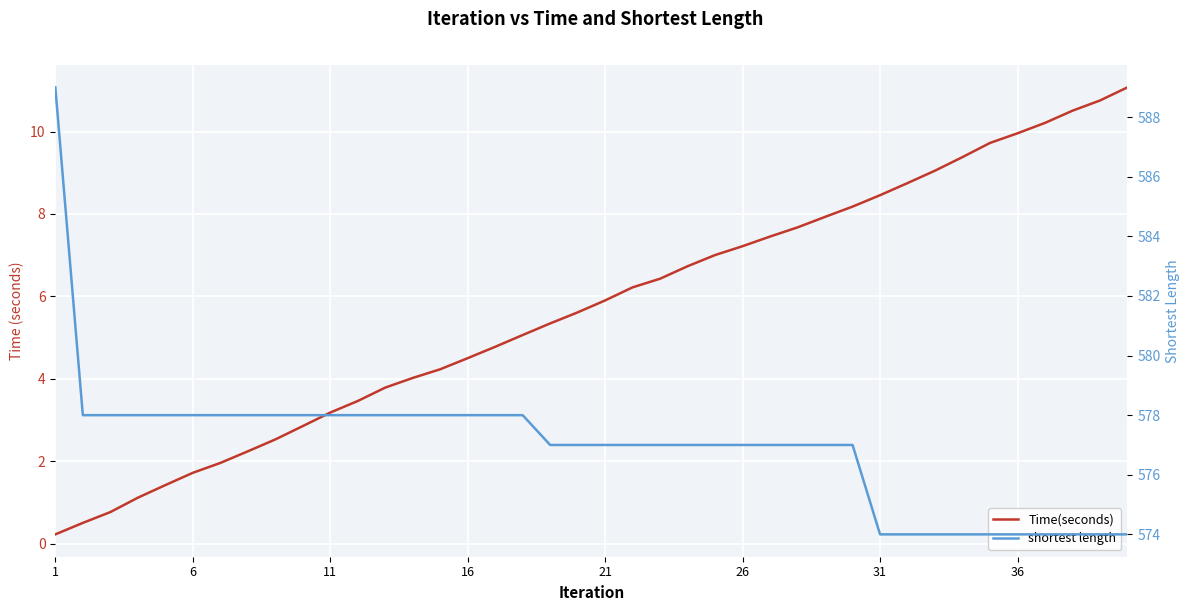

How many lines are shown in the chart?

2